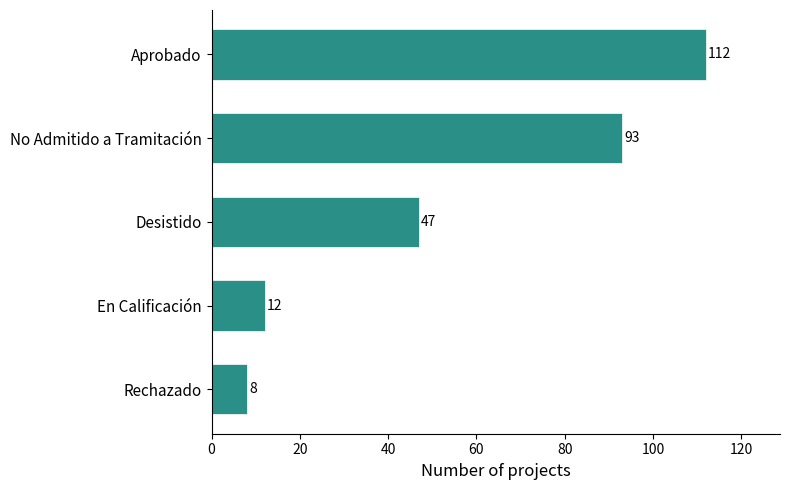

True or false: the data shows 8 at Rechazado.

True